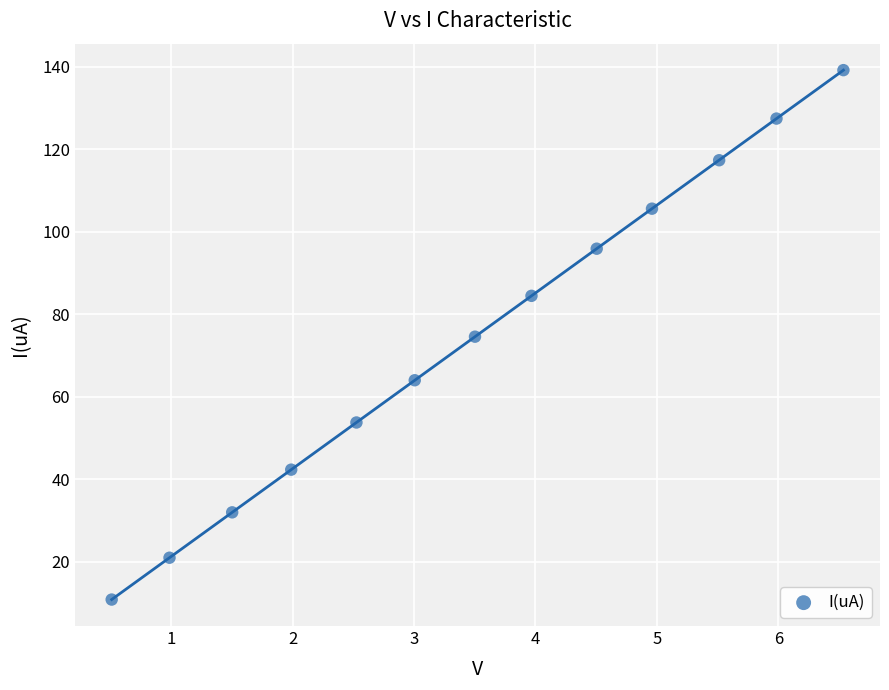

What is the range of Y values (max minus min)?

128.3